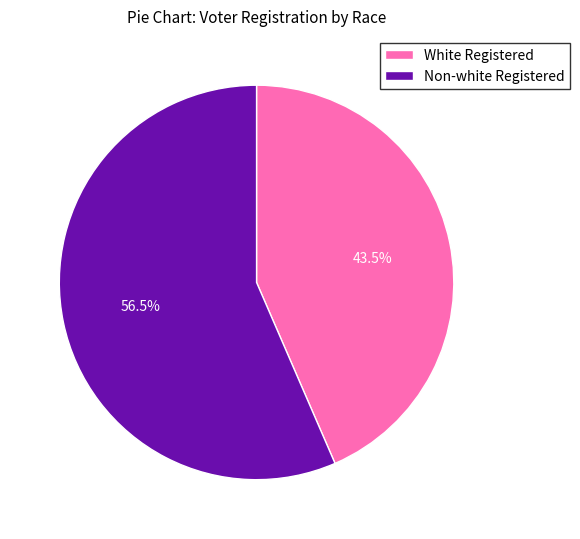

How many segments does this pie chart have?

2